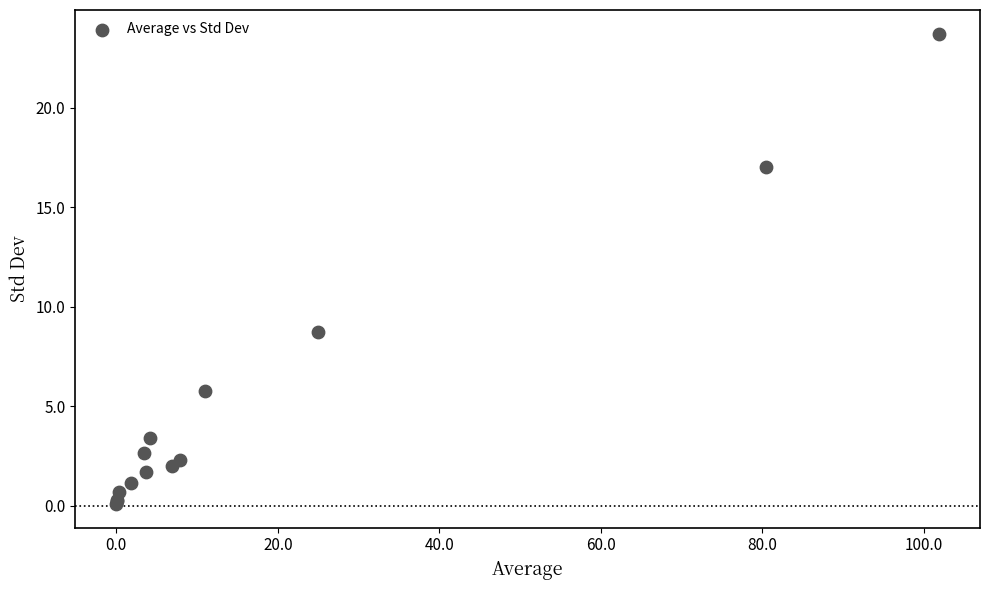

What Y value in the scatter plot is closest to 11?

8.7